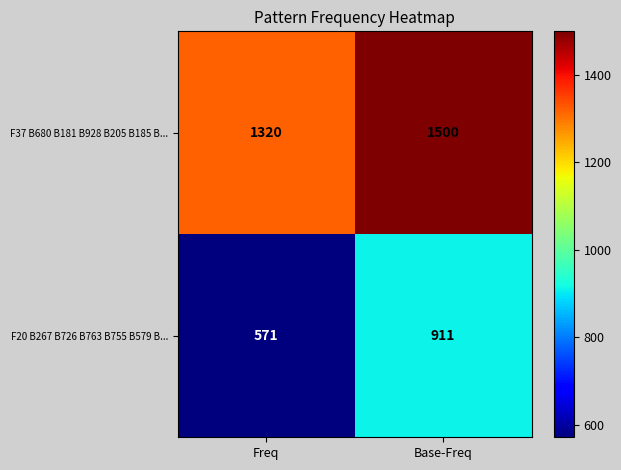

Rank the series at Freq from lowest to highest value.

F20 B267 B726 B763 B755 B579 B..., F37 B680 B181 B928 B205 B185 B...